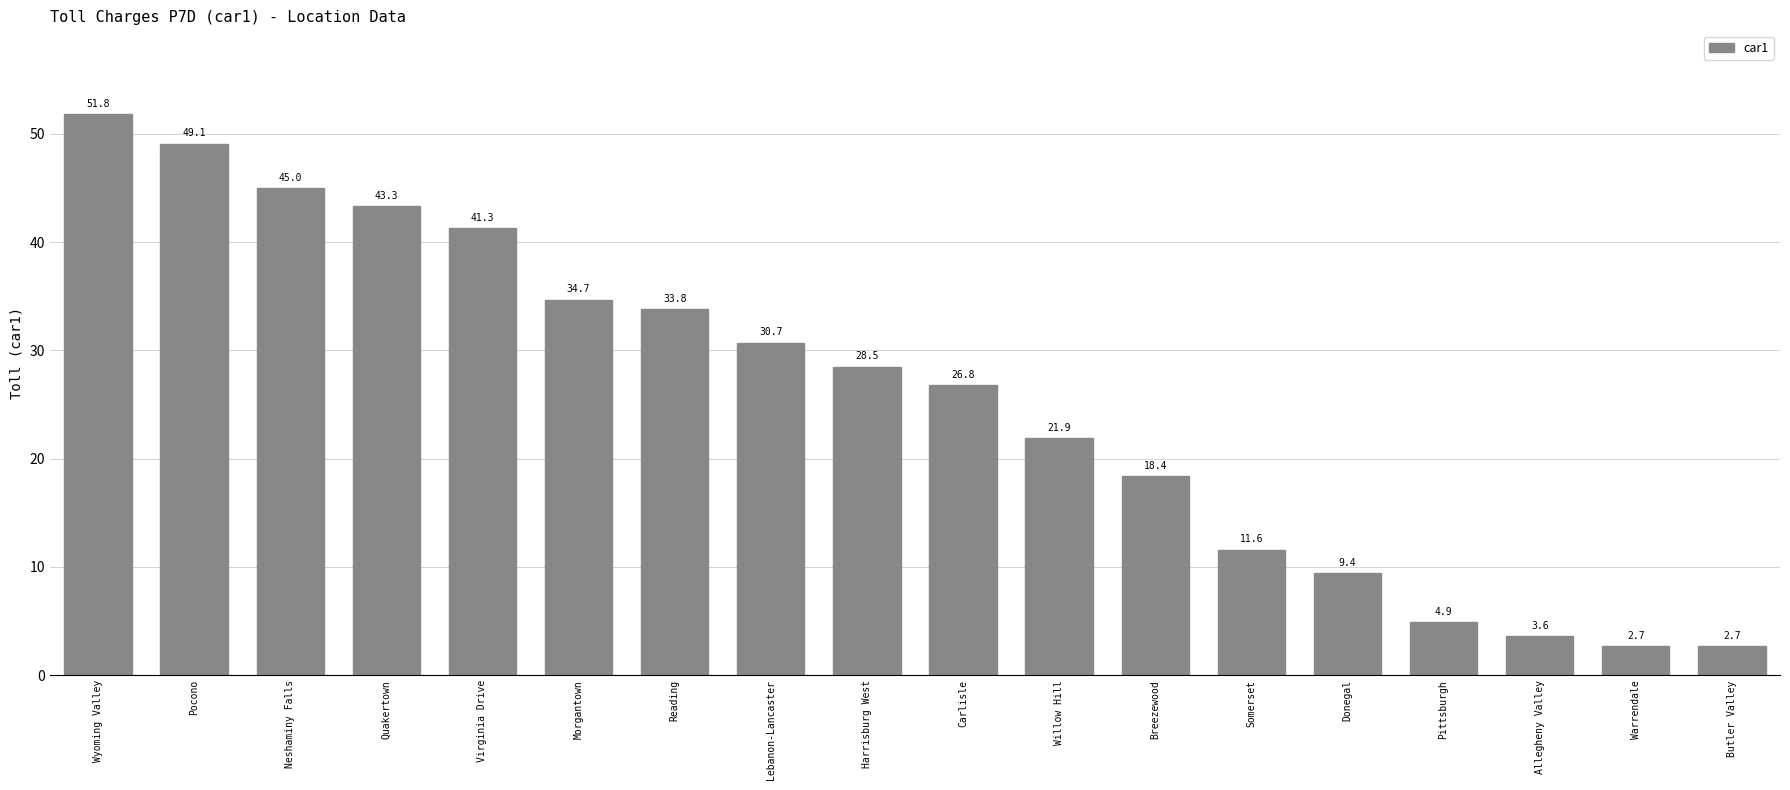

What is the label of the 6th bar from the right?

Somerset